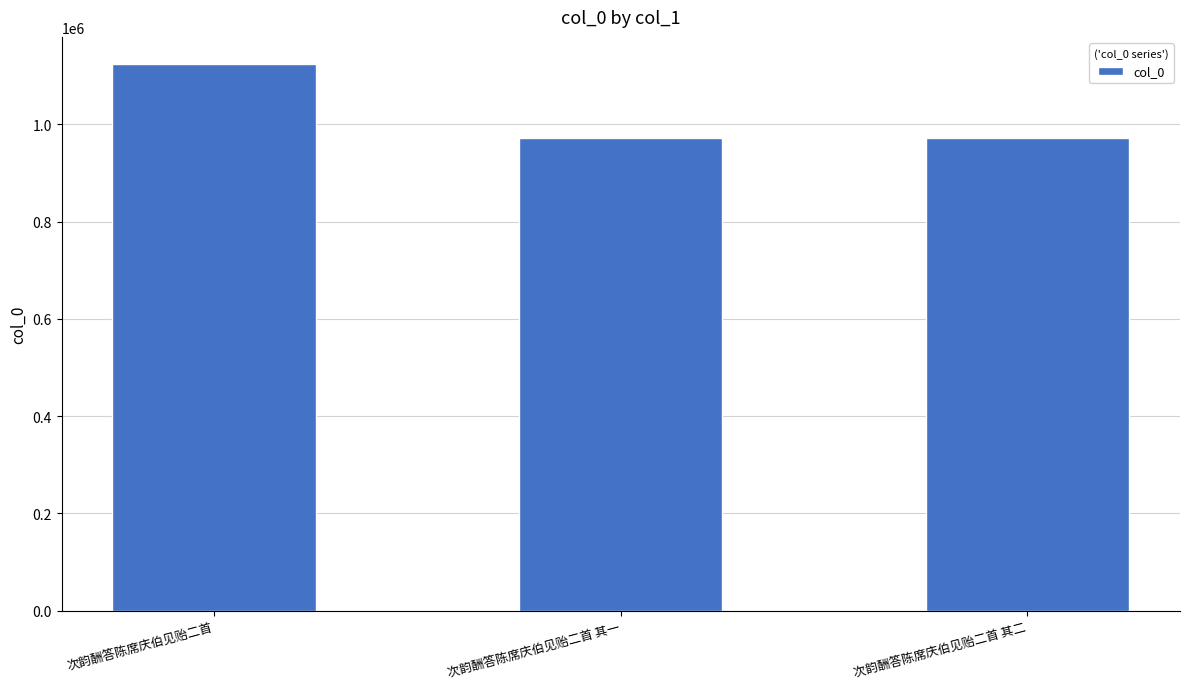

Read the value at 次韵酬答陈席庆伯见贻二首.

1123840